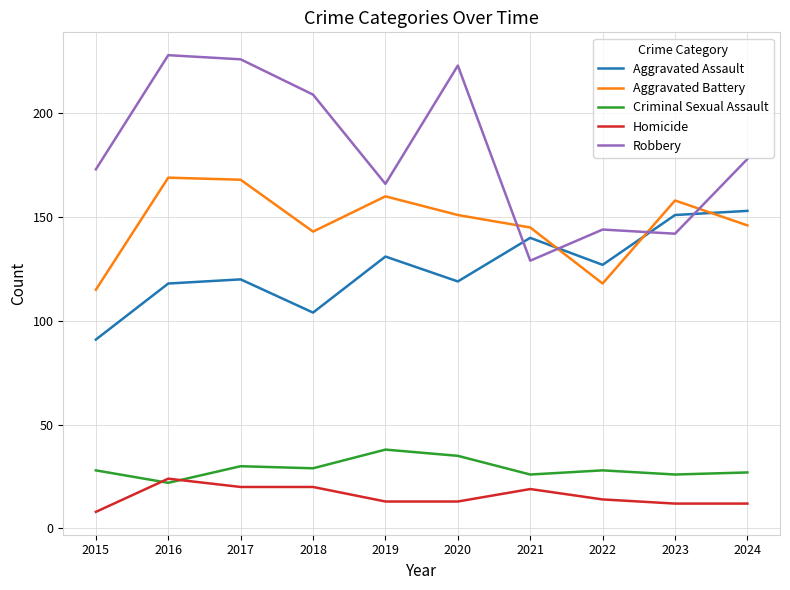

Which series has the largest range (max minus min)?

Robbery